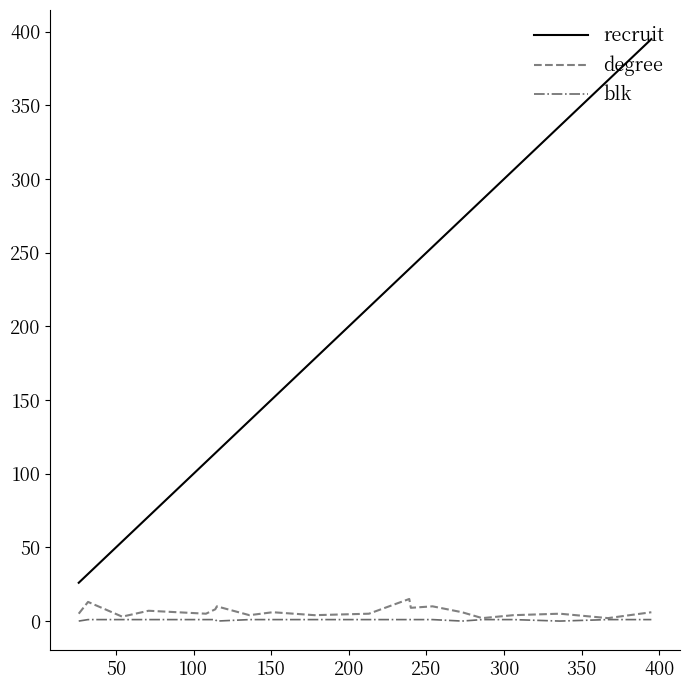

Which series has the largest total across all categories?

recruit